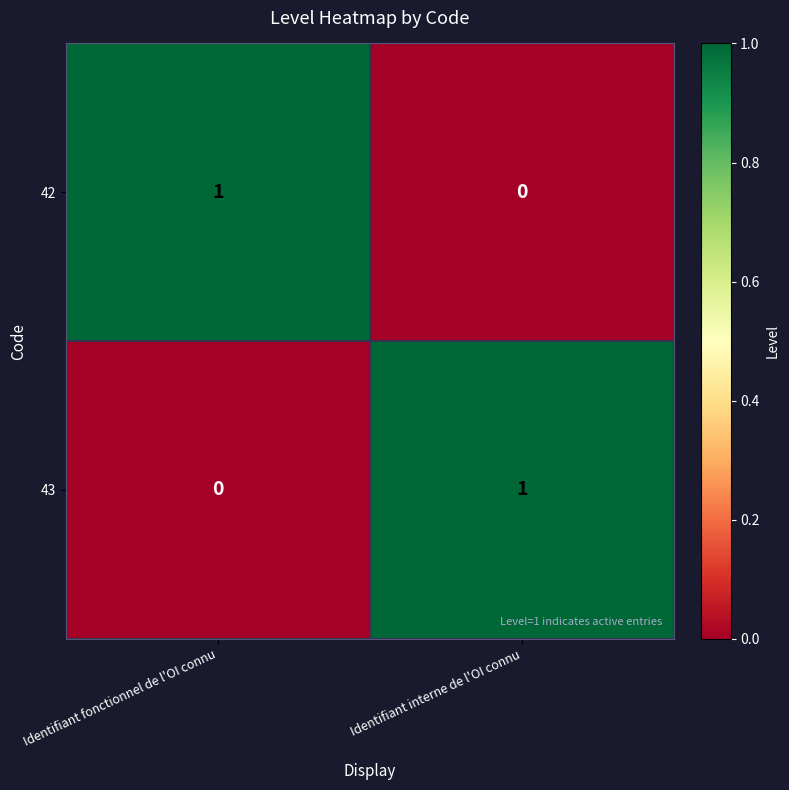

The 43 series shows 1 at Identifiant fonctionnel de l'OI connu. True or false?

False